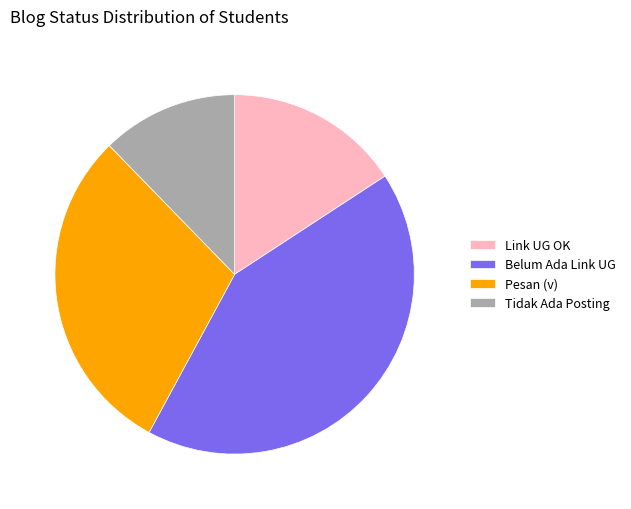

Rank the categories by value from highest to lowest.

Belum Ada Link UG, Pesan (v), Link UG OK, Tidak Ada Posting